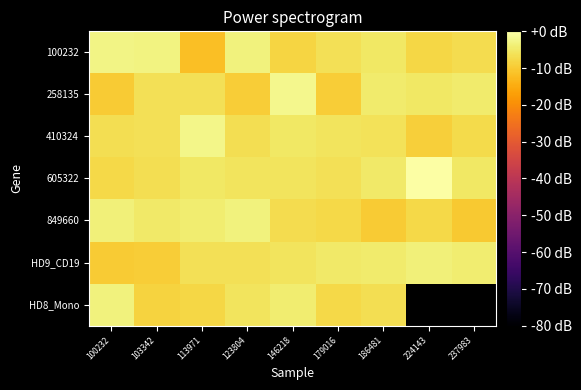

Which label corresponds to the largest value in the chart?

224143